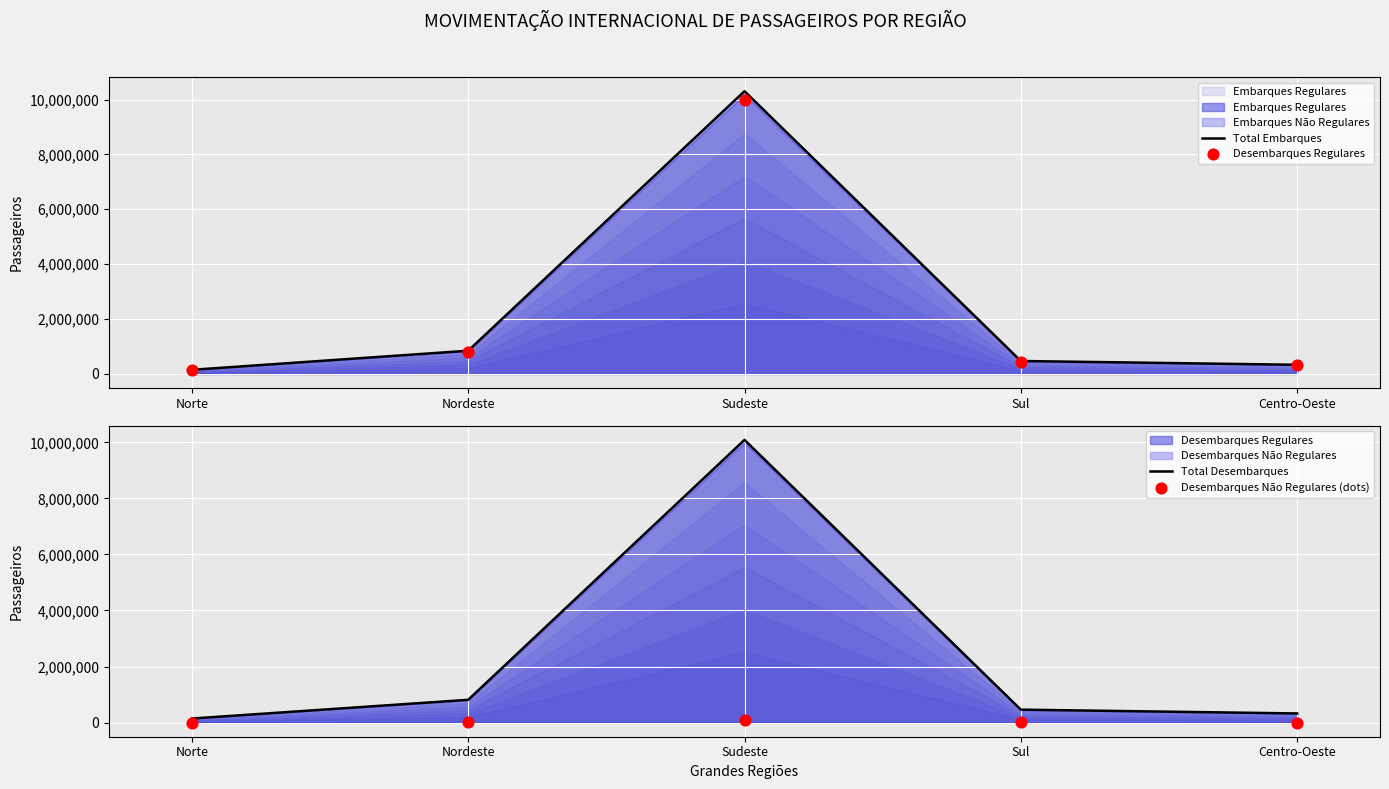

Which series has the largest total across all categories?

Total Embarques